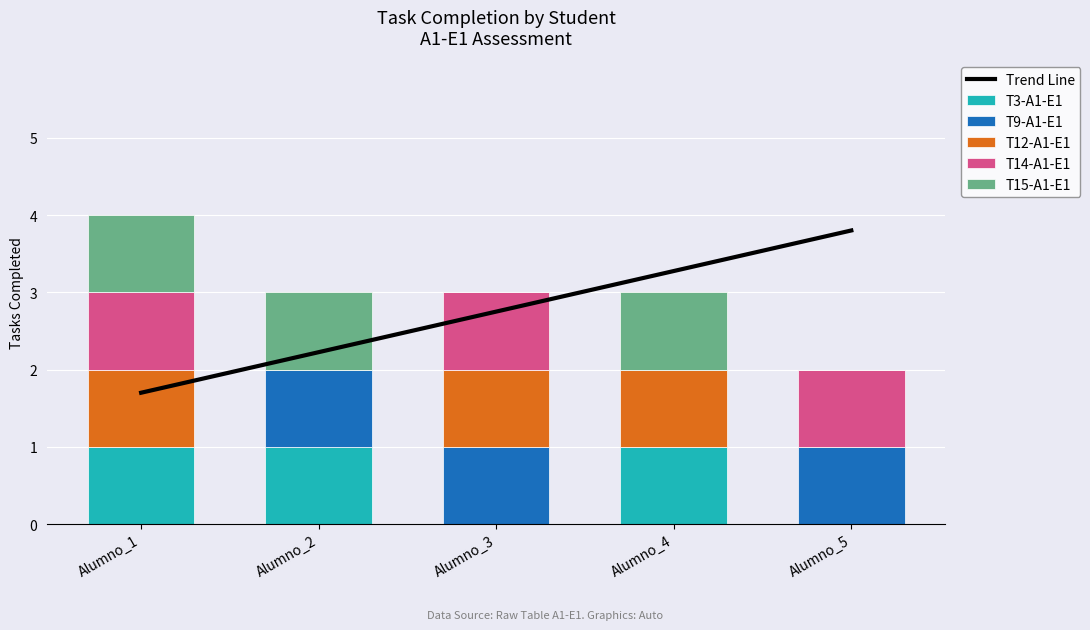

Count the T9-A1-E1 values in the range 0 to 1.

5